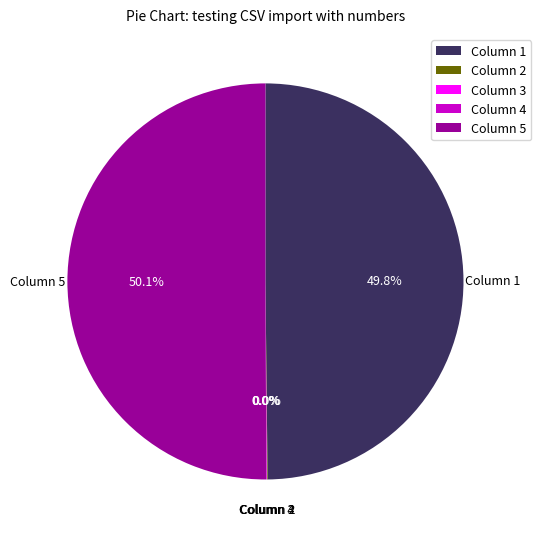

Is it true that Column 5 is 50% of the pie?

True